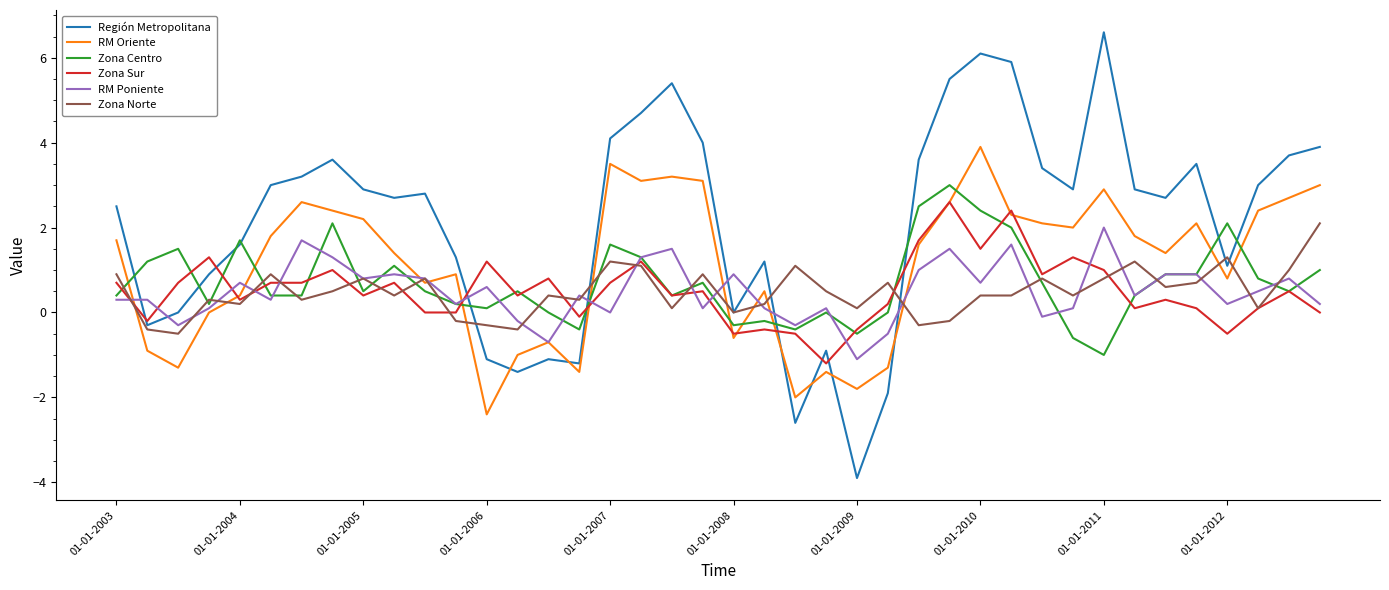

What is the greatest value displayed?

6.6